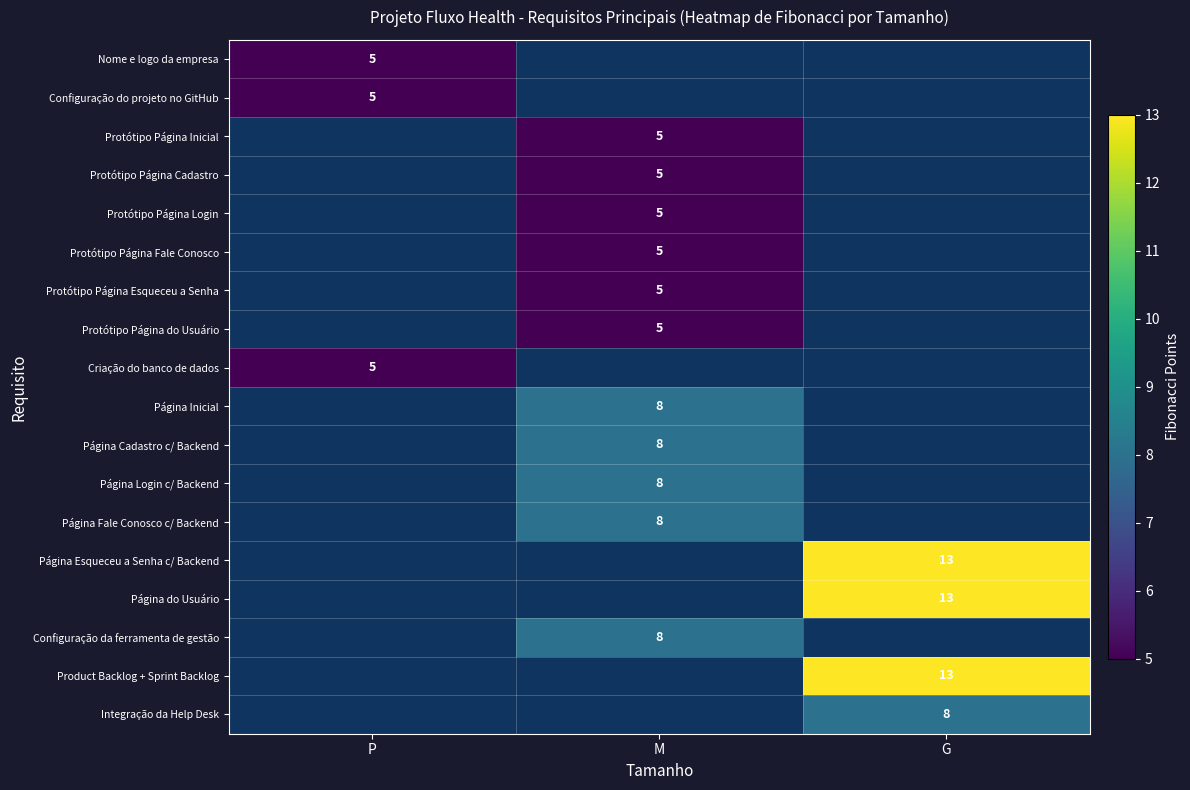

At how many categories does at least one series exceed 12?

1